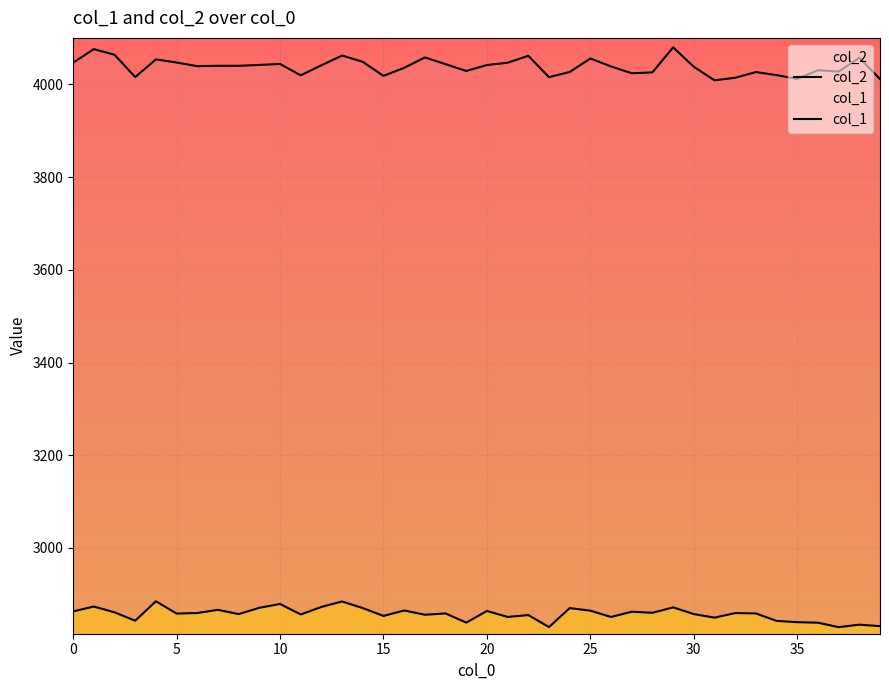

Which series has the largest total across all categories?

col_2